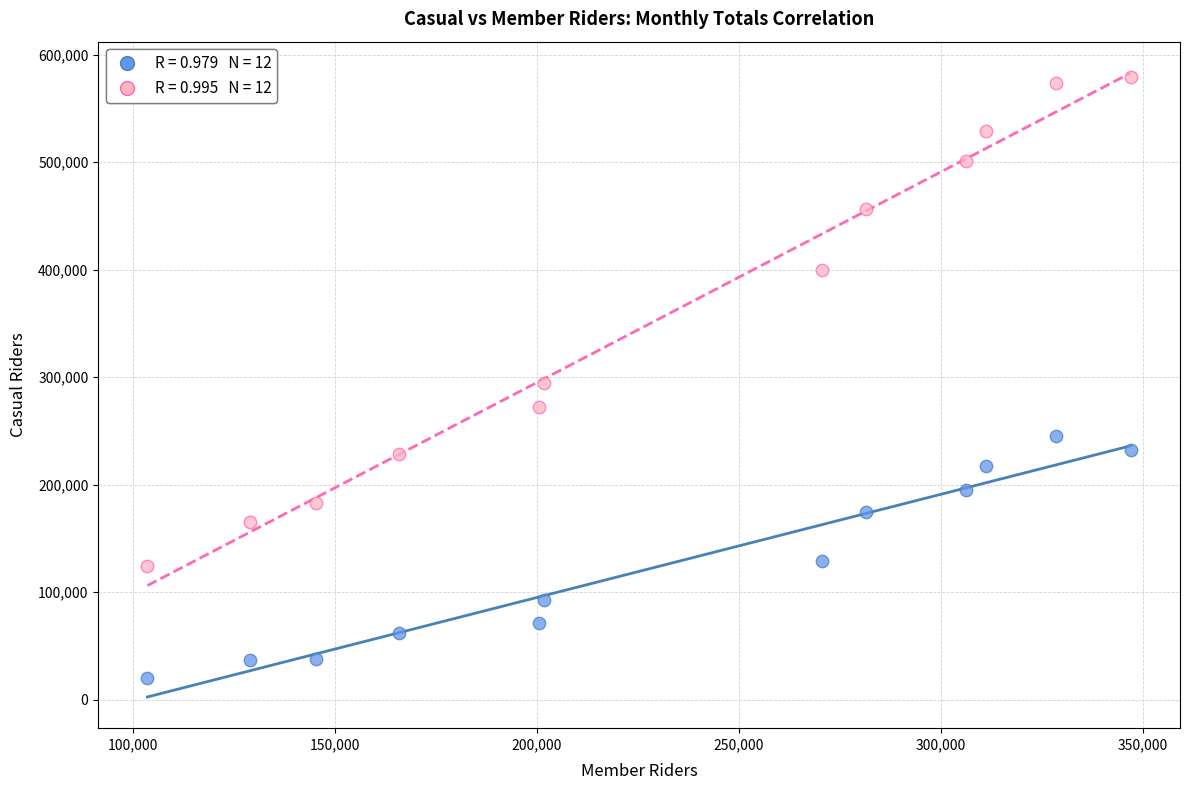

Across all data points, what is the range of Y values (max minus min)?

558720